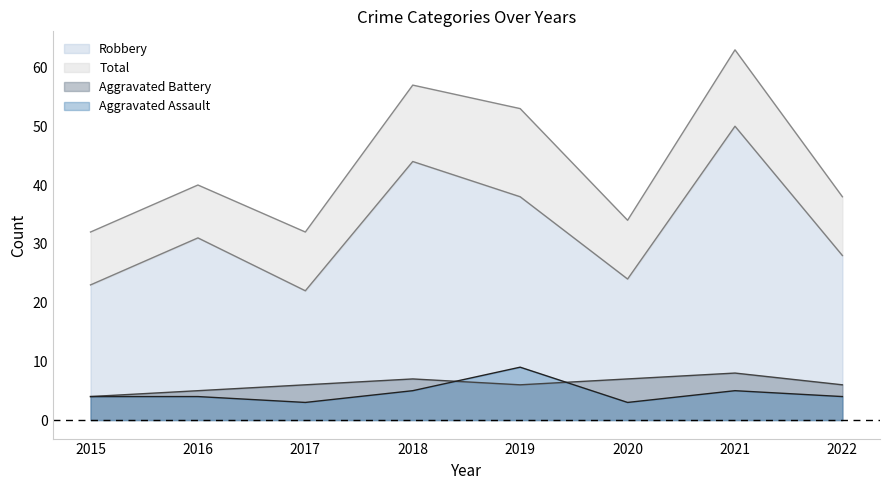

The value of Aggravated Assault at 2020 is 3. True or false?

True